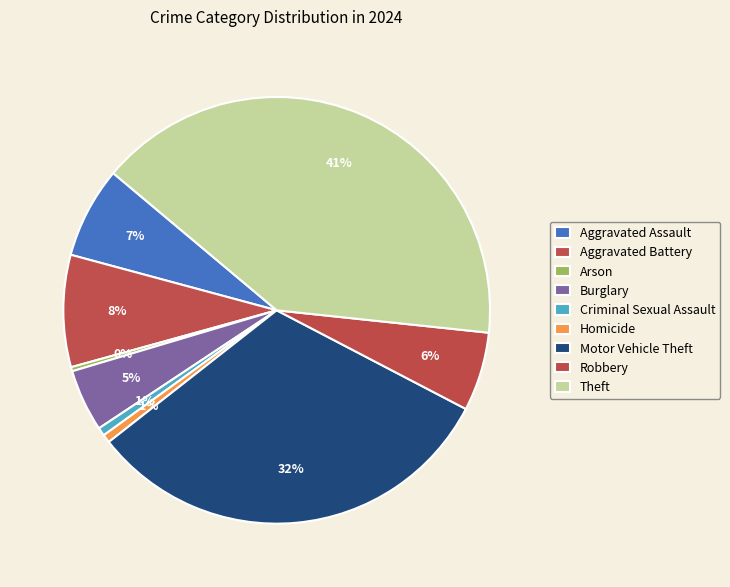

Approximately how many times larger is the value at Criminal Sexual Assault compared to Burglary?

0.1